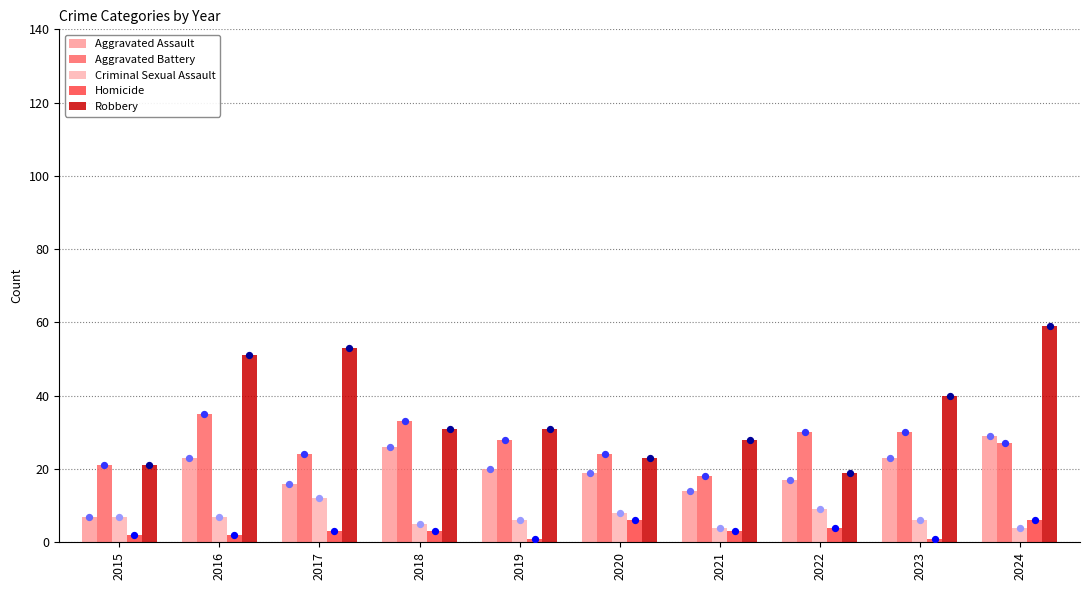

What are all the series names shown in the legend?

Aggravated Assault, Aggravated Battery, Criminal Sexual Assault, Homicide, Robbery